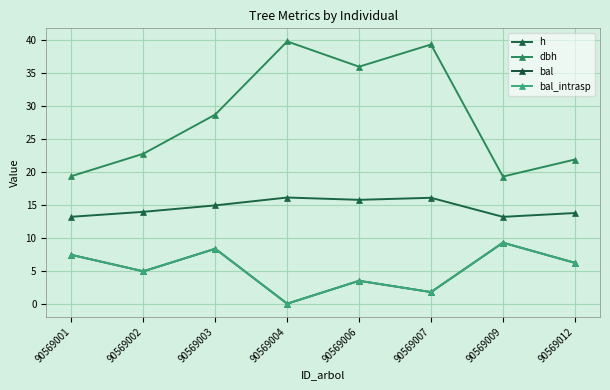

Which series has the widest spread of values?

dbh